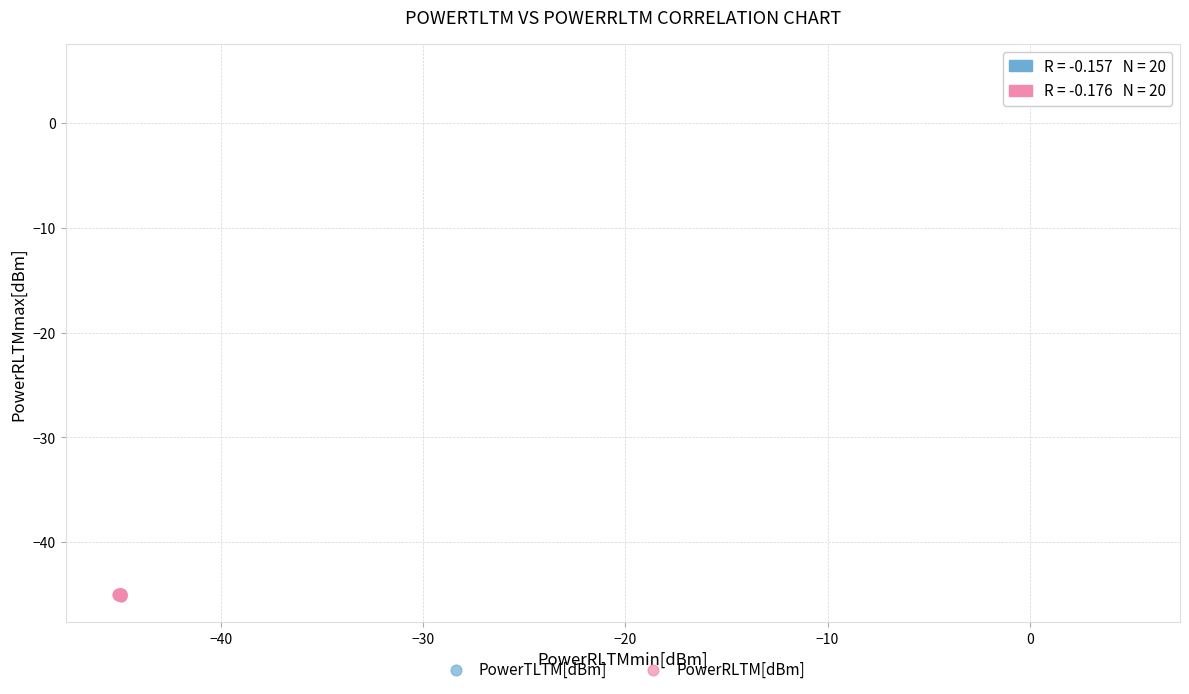

Which series has the widest spread of Y values?

PowerRLTM[dBm]